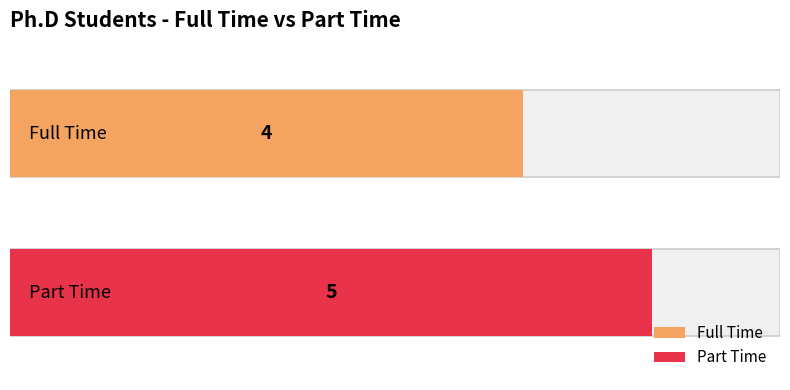

What is the value of the Full Time bar at the 1st from the left?

4